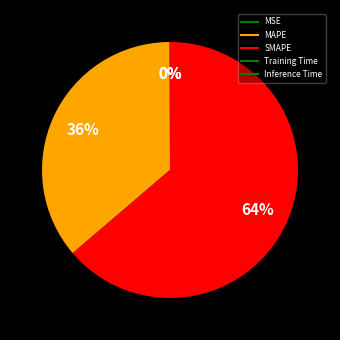

What percentage is NOT represented by Training Time?

100.0%